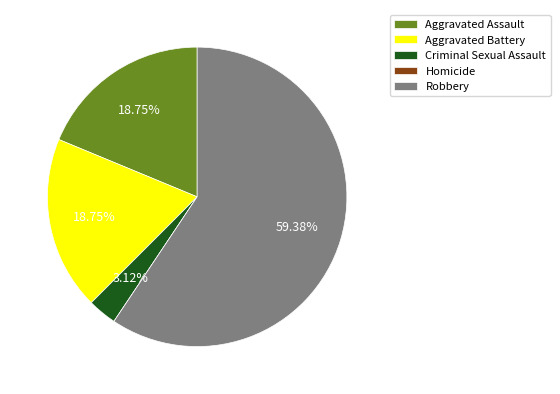

To the nearest percent, what is the average slice percentage?

20%